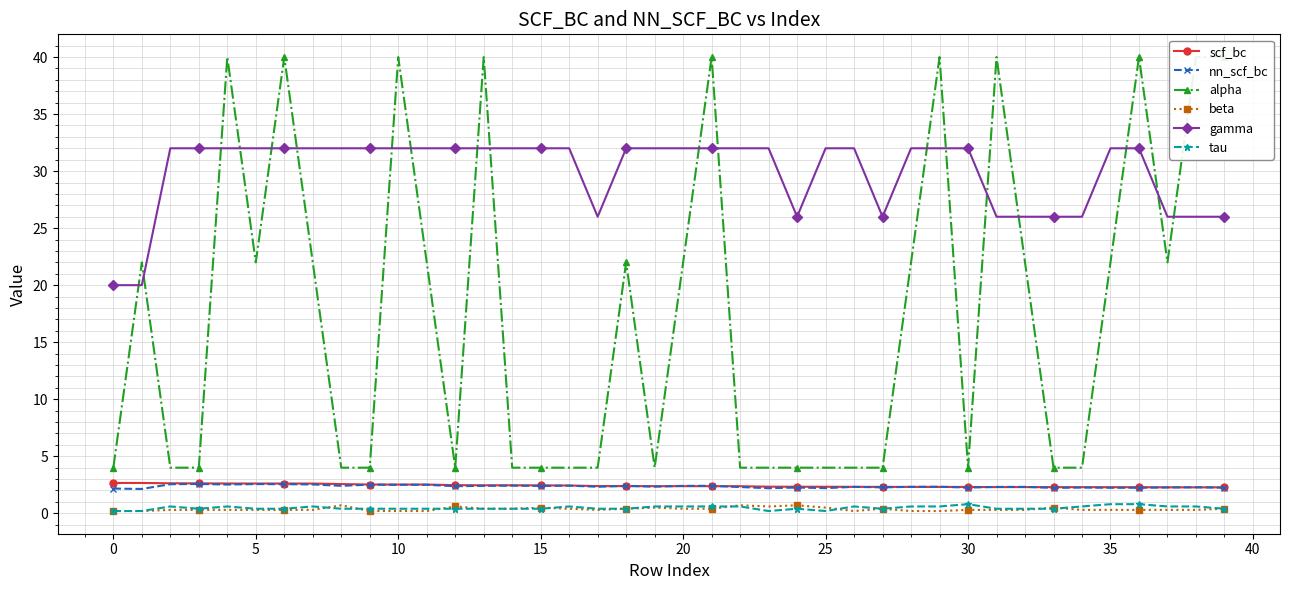

True or false: beta has a value of 0.4 at 20.

True